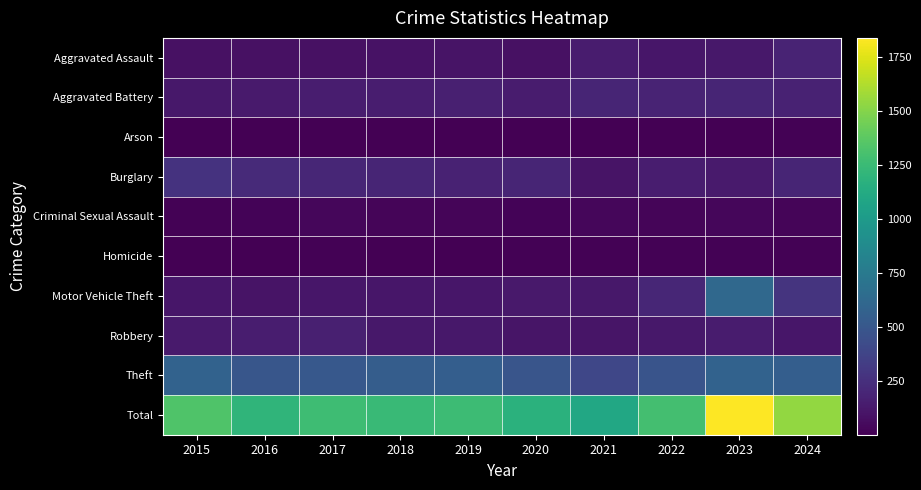

Between 2019 and 2021, which series saw the biggest shift?

Total